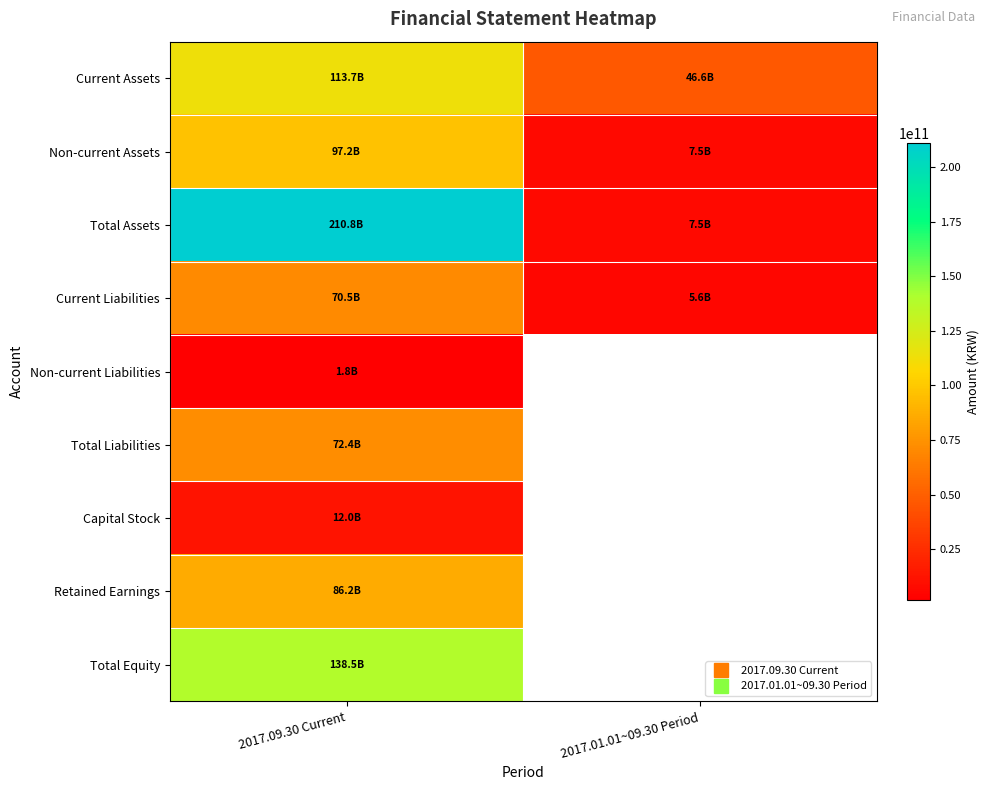

Is it true that Capital Stock equals 11953430000.0 at 2017.09.30 Current?

True